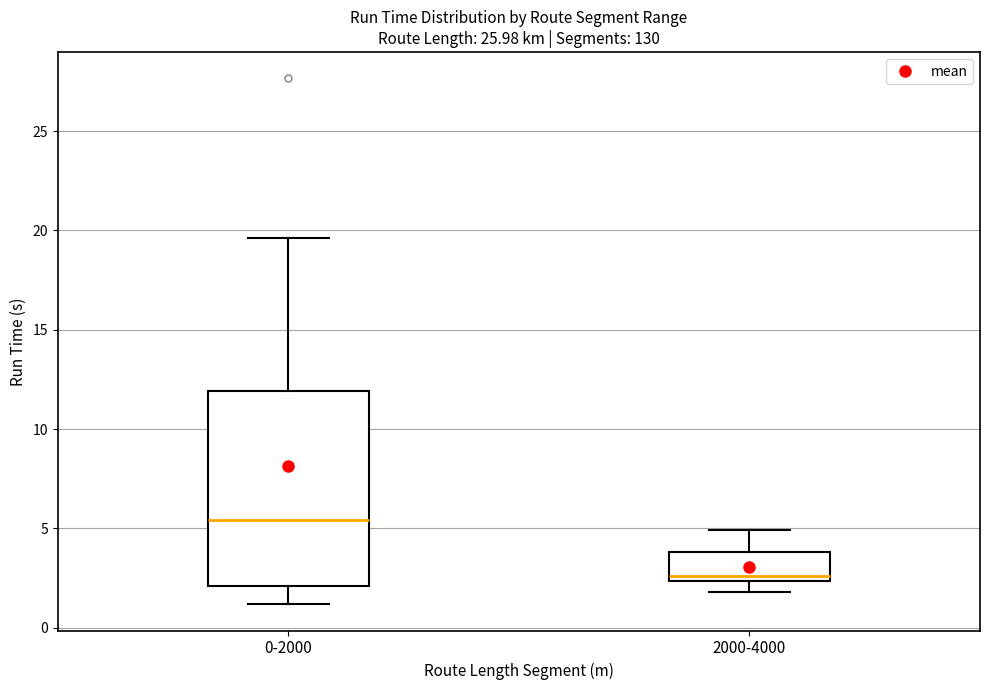

Where does the lower whisker of the box for 0-2000 end on the y-axis? The values are not printed on the chart, so give them approximately, as read against the axis.

1.0